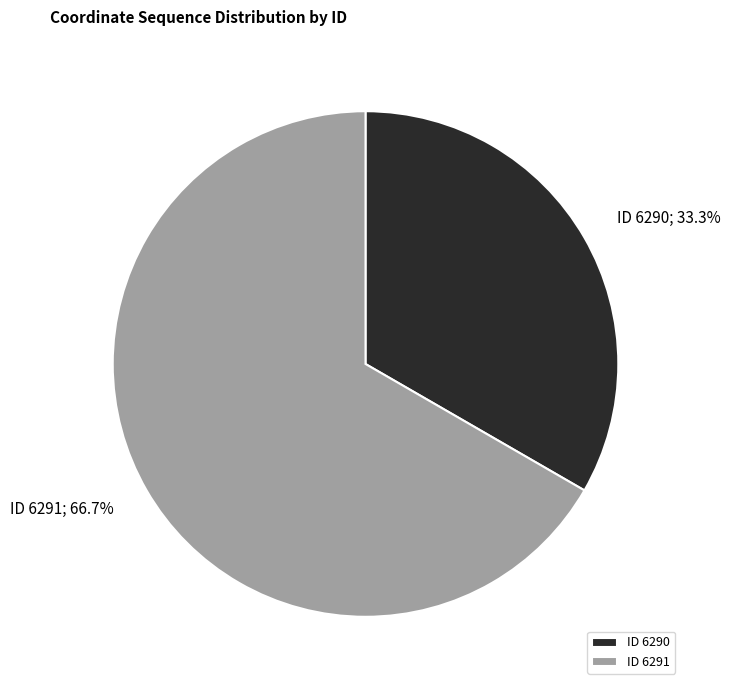

What percentage do ID 6291 and ID 6290 together represent?

100.0%